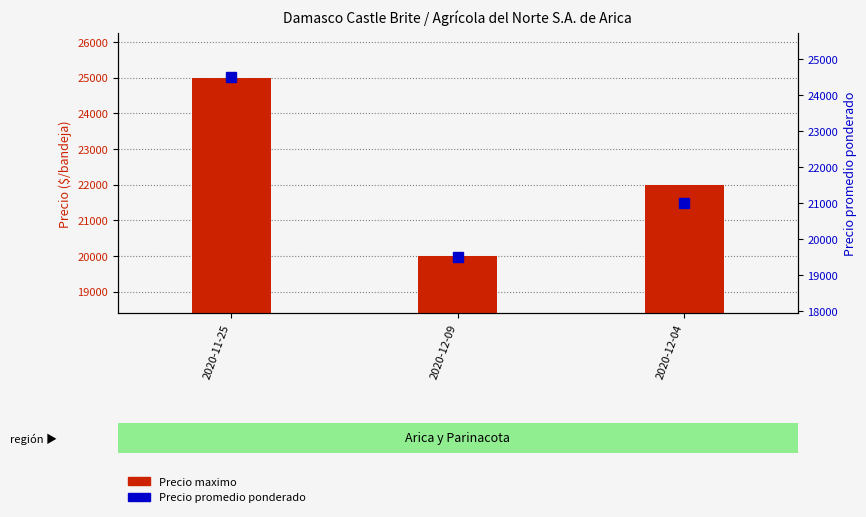

Read the Precio maximo value at 2020-12-04.

22000